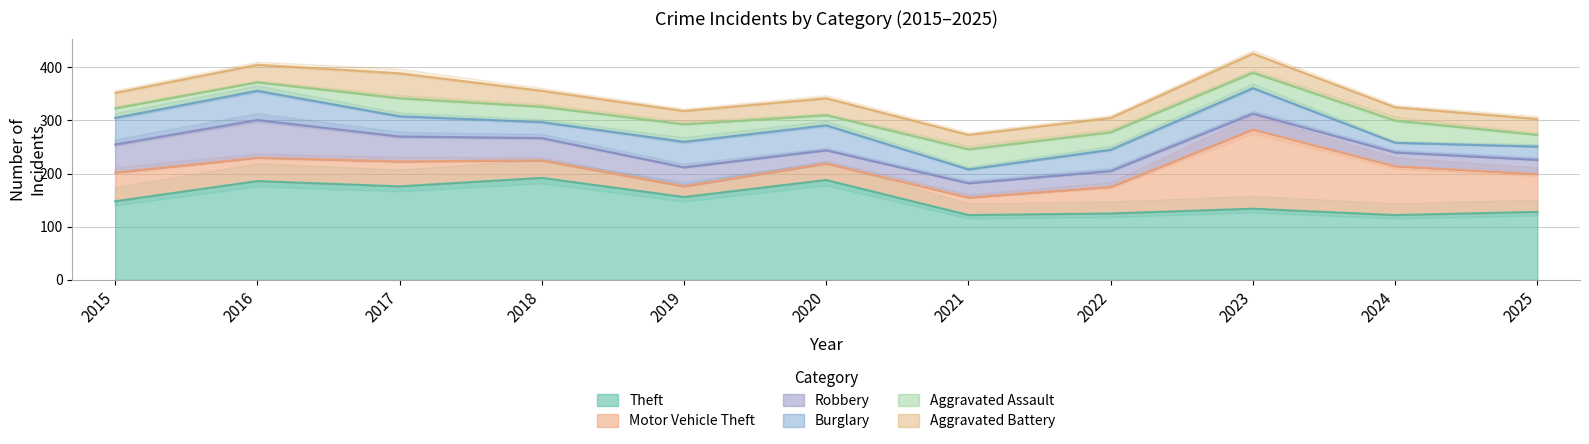

What is the value of the Theft point at the 10th from the left?

122